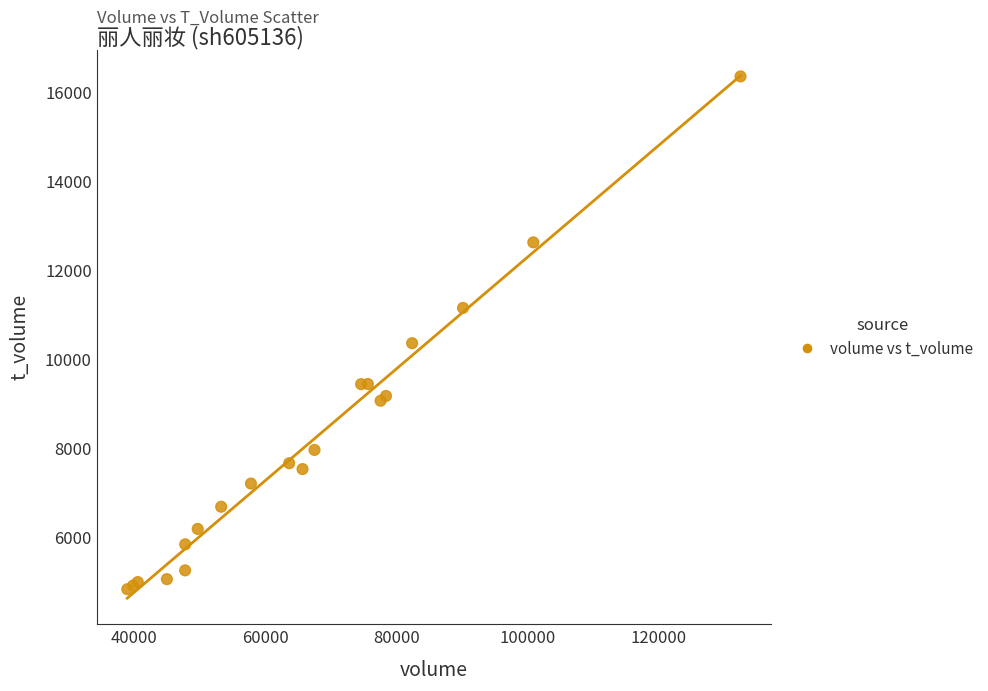

What Y value in the scatter plot is closest to 10591?

10358